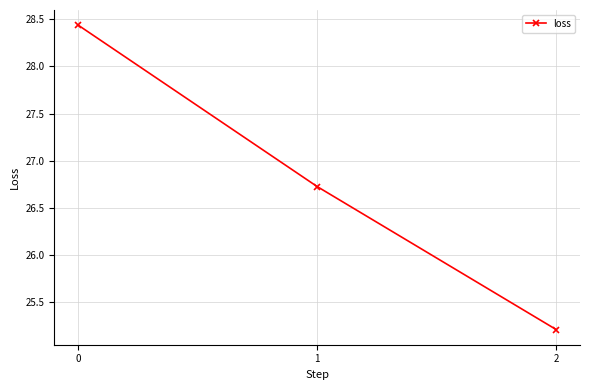

At which label is the value closest to 26?

1